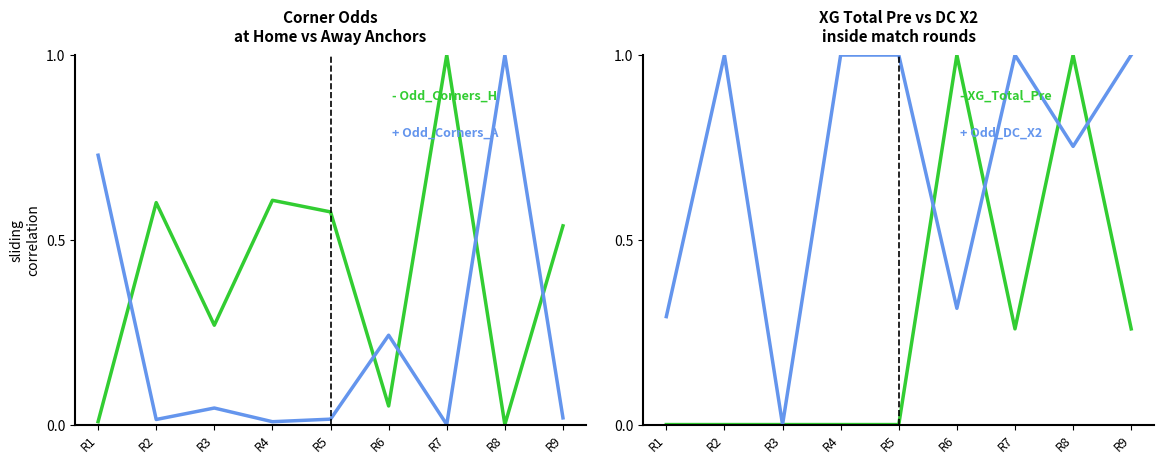

What is the maximum value shown in the chart?

1.0